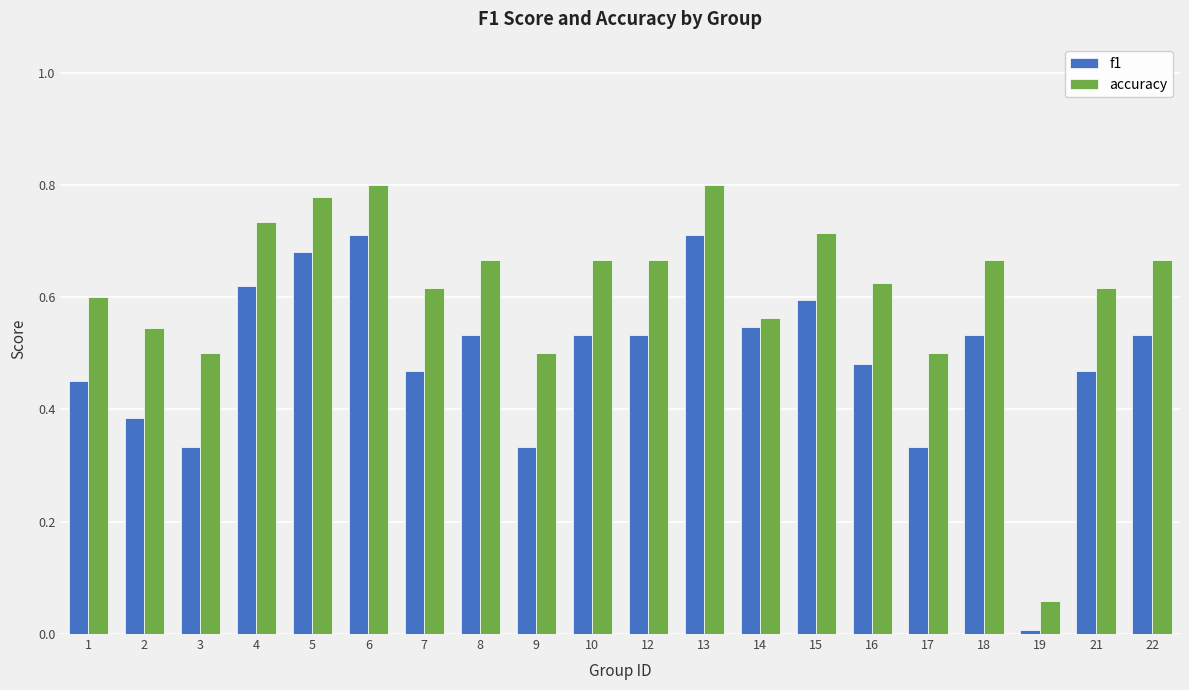

What is the sum of the f1 values at 16 and 15?

1.1